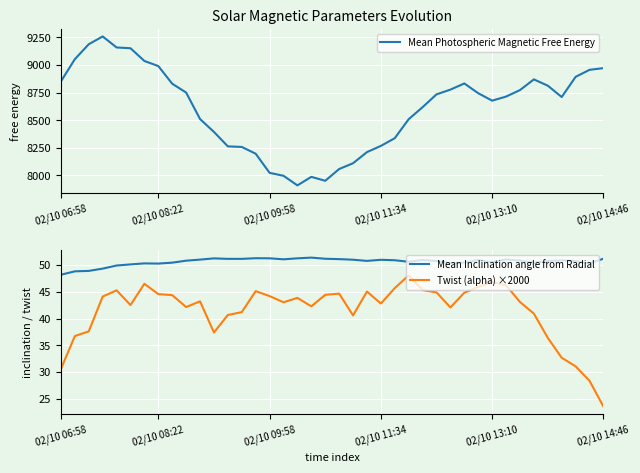

At which category does Mean Photospheric Magnetic Free Energy reach its first local valley?

17